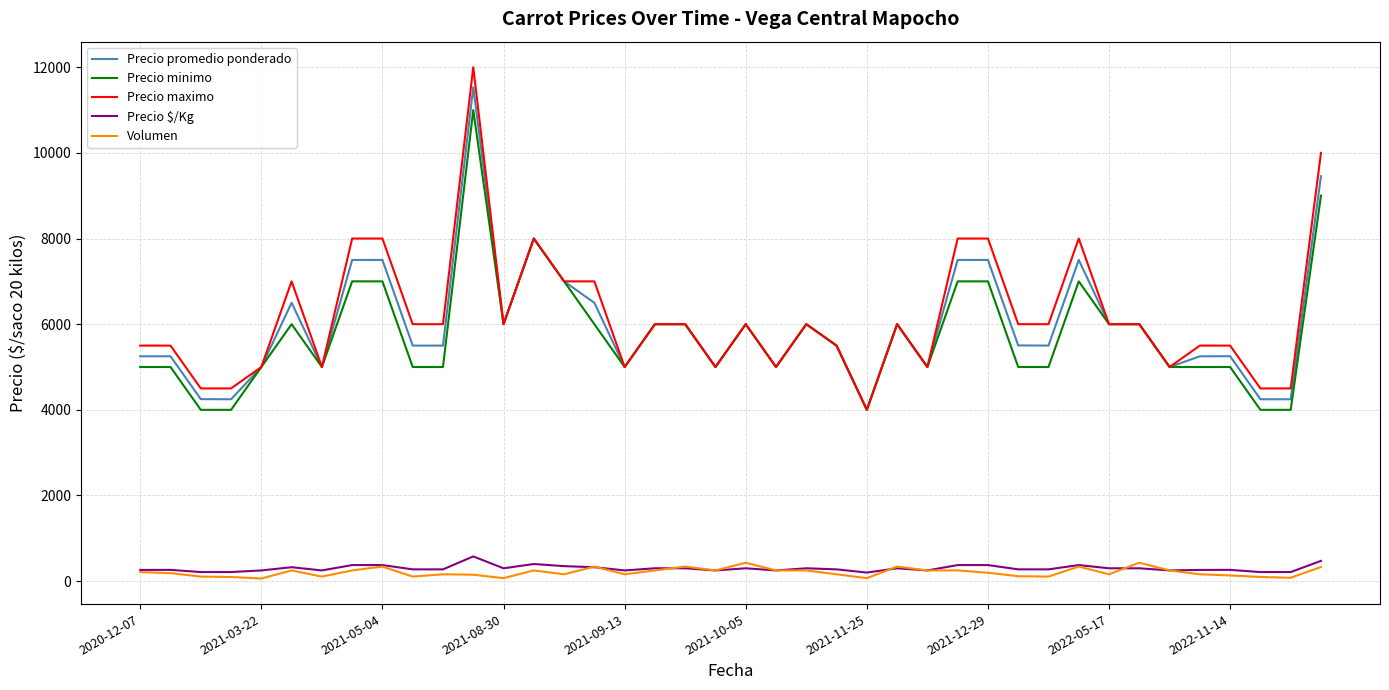

What is the maximum value shown in the chart?

12000